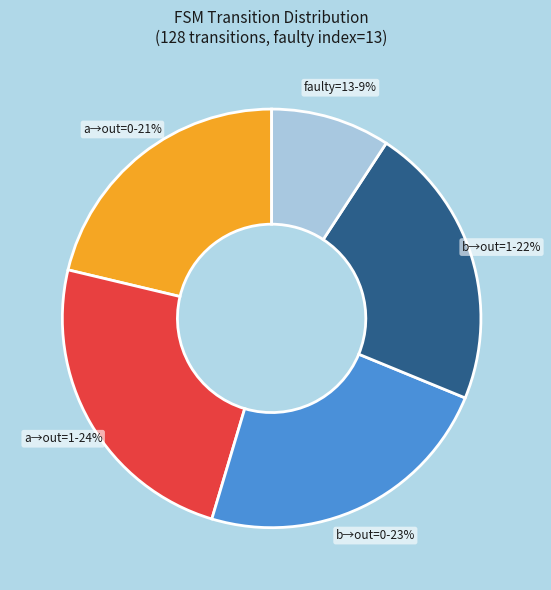

To the nearest percent, what is the average slice percentage?

20%